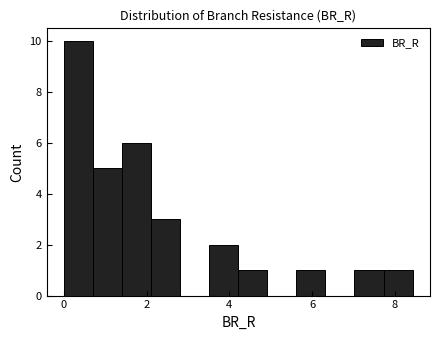

Read against the x-axis, roughly where is the centre of the tallest bar?

0.4